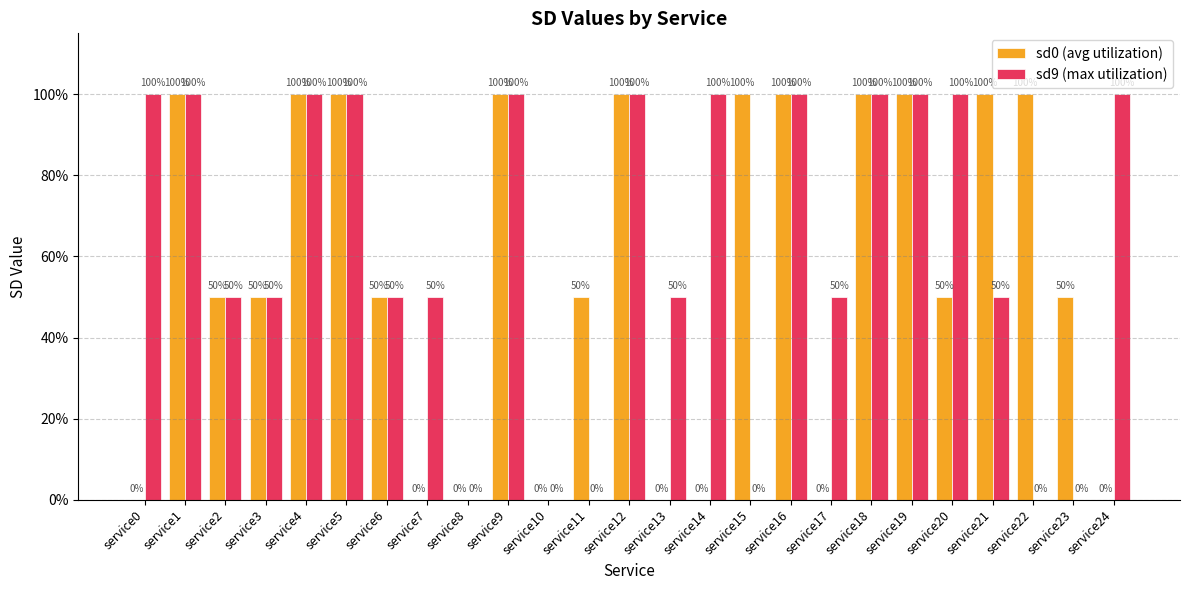

Are the bars horizontal?

No